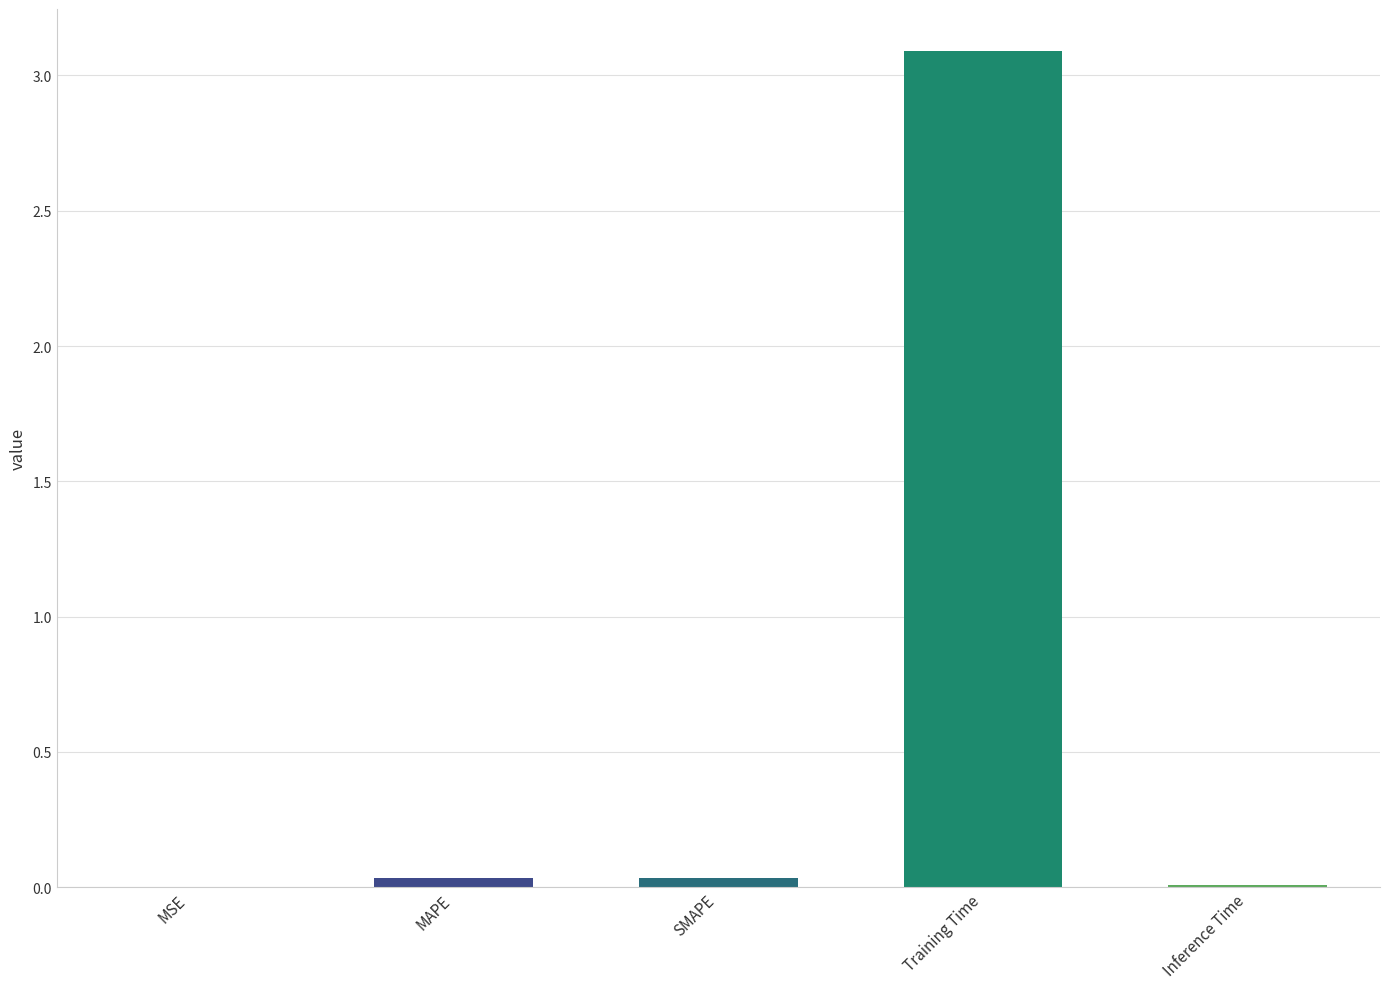

The chart shows a value of 0.0 at SMAPE. True or false?

True